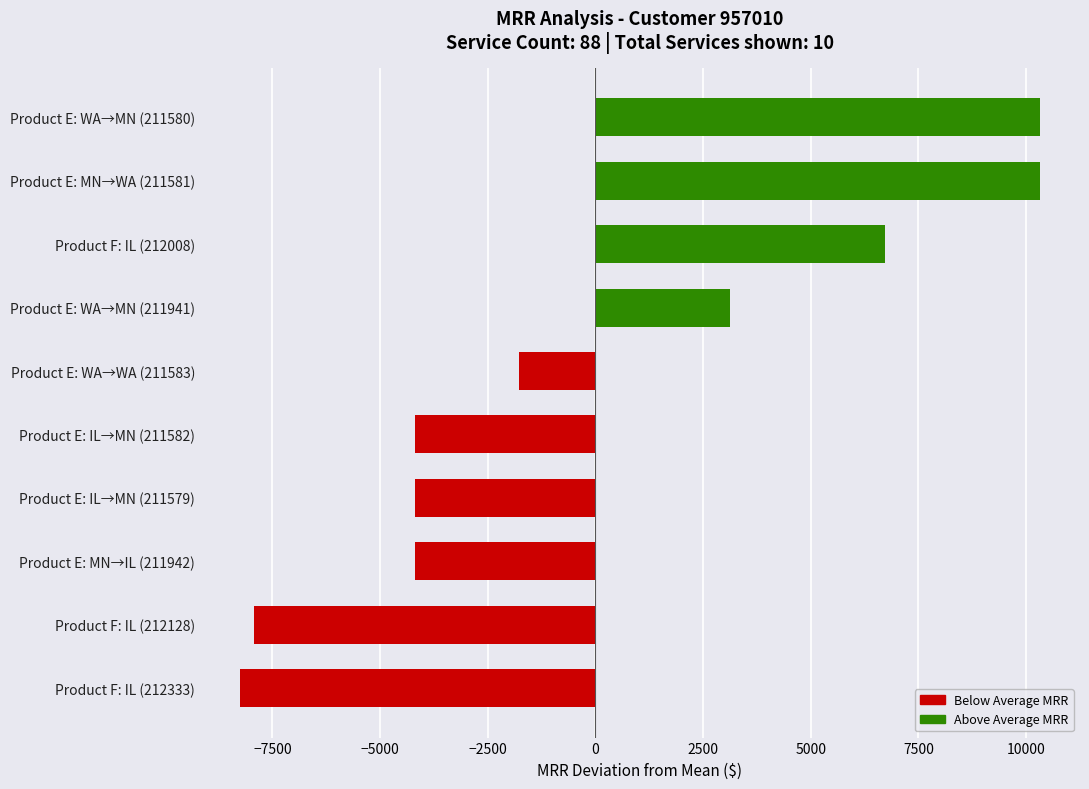

At which label is the value closest to 1034?

Product E: WA→MN (211941)